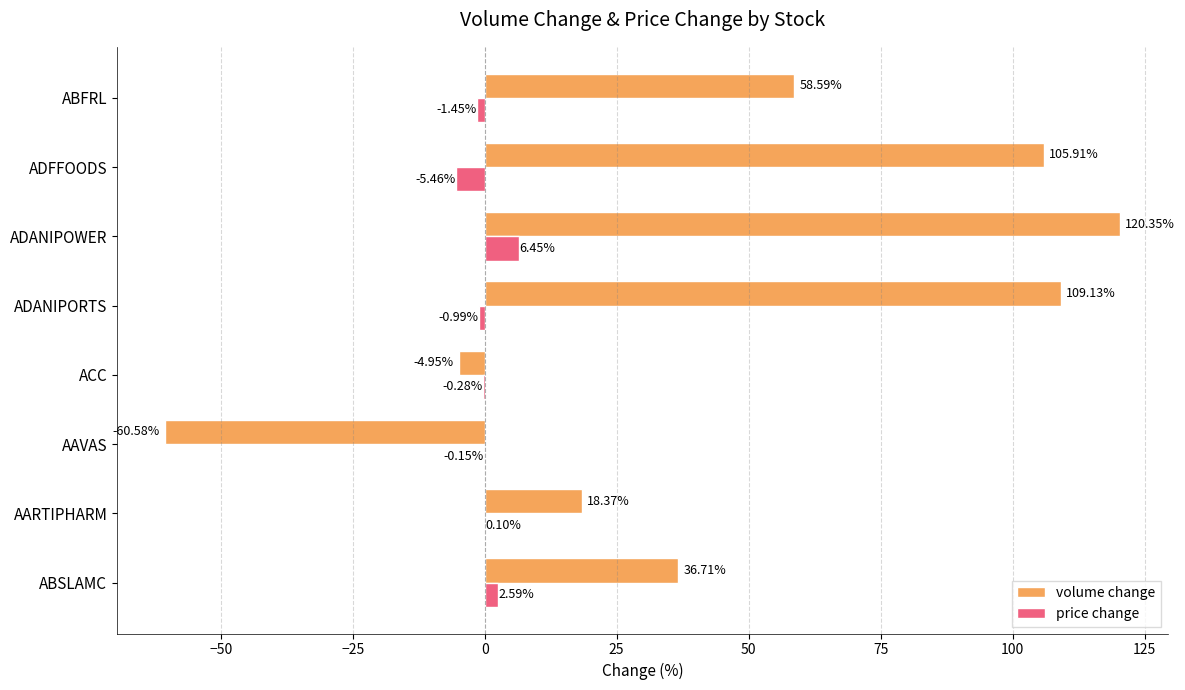

What is the sum of all price change values?

0.8